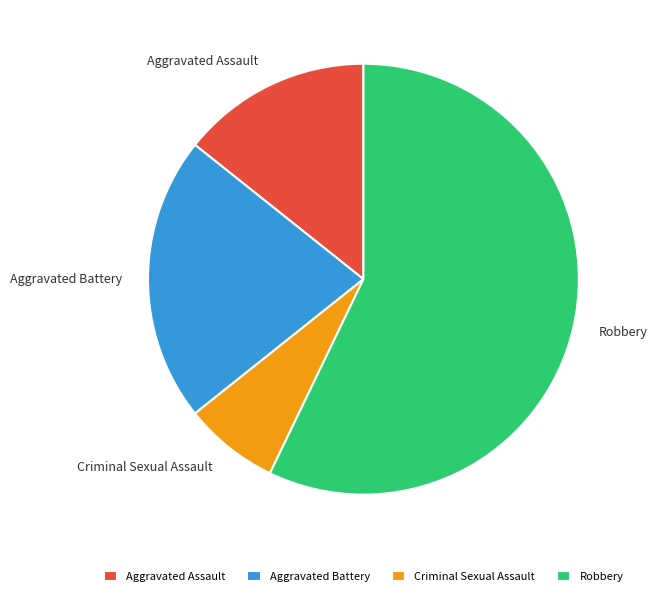

Is the sum of Aggravated Assault and Aggravated Battery greater than half?

No